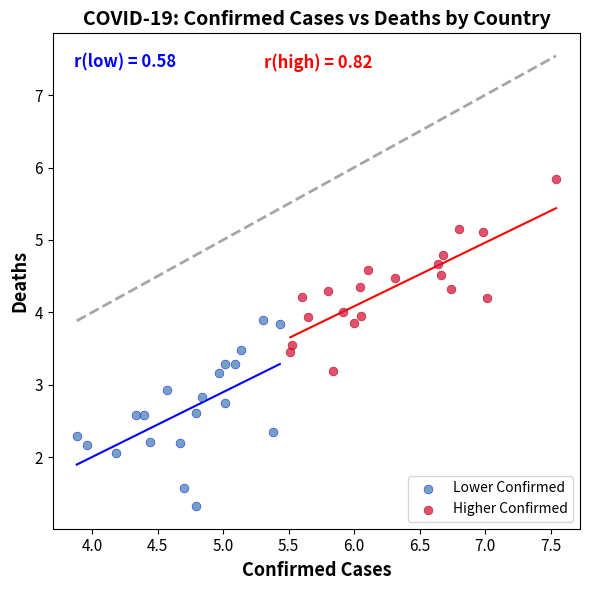

Which series contains the highest Y value?

Higher Confirmed